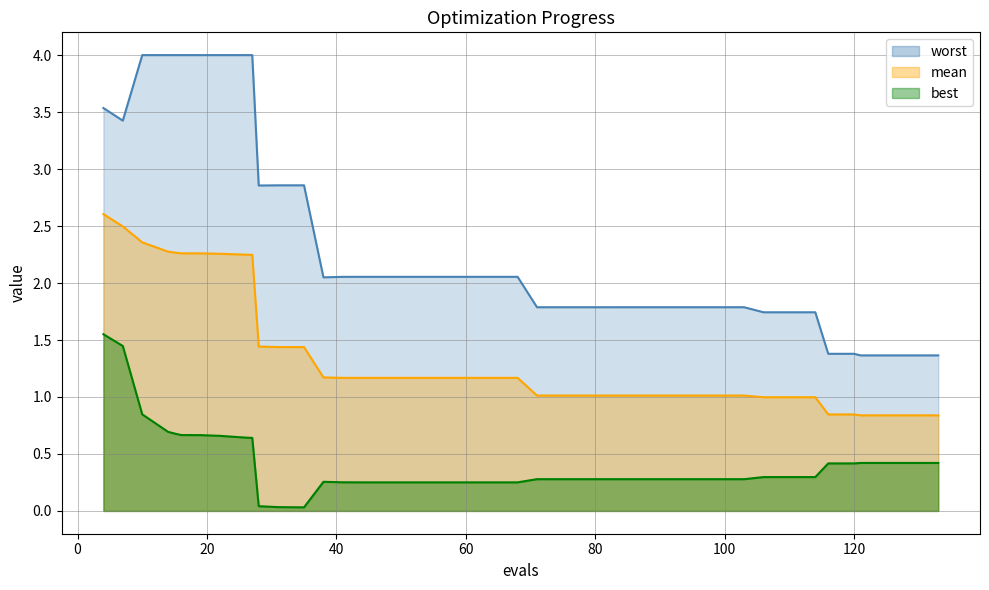

True or false: best and mean intersect in this chart.

False